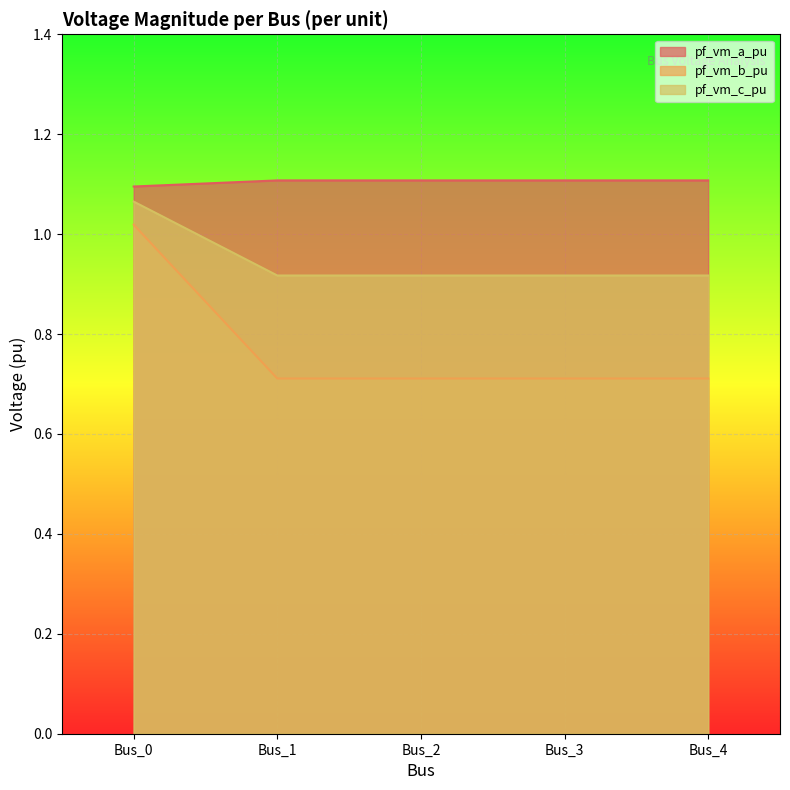

What is the value of the pf_vm_a_pu point at the 4th from the left?

1.1